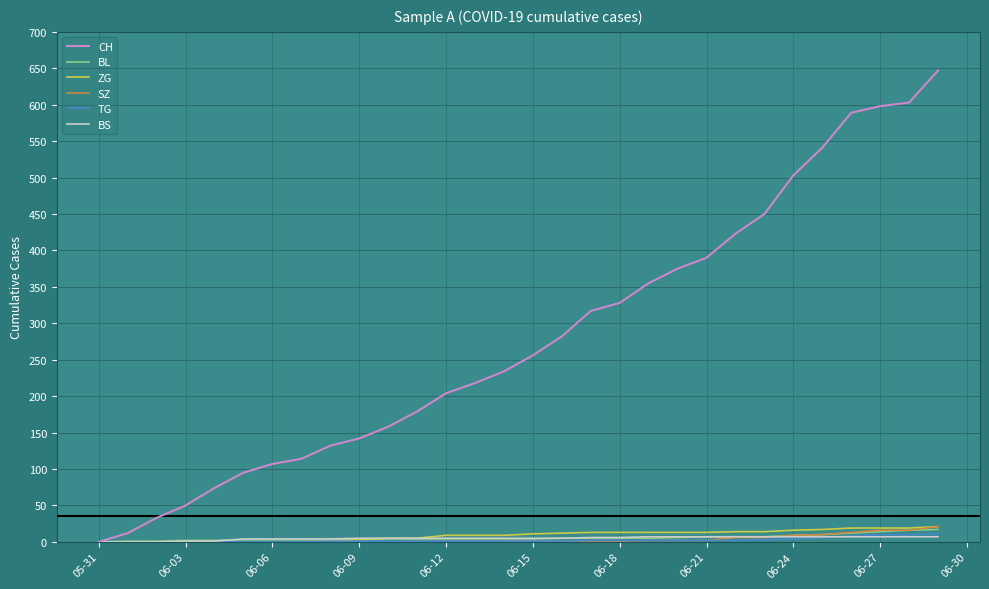

What is the highest value of the BL series?

17